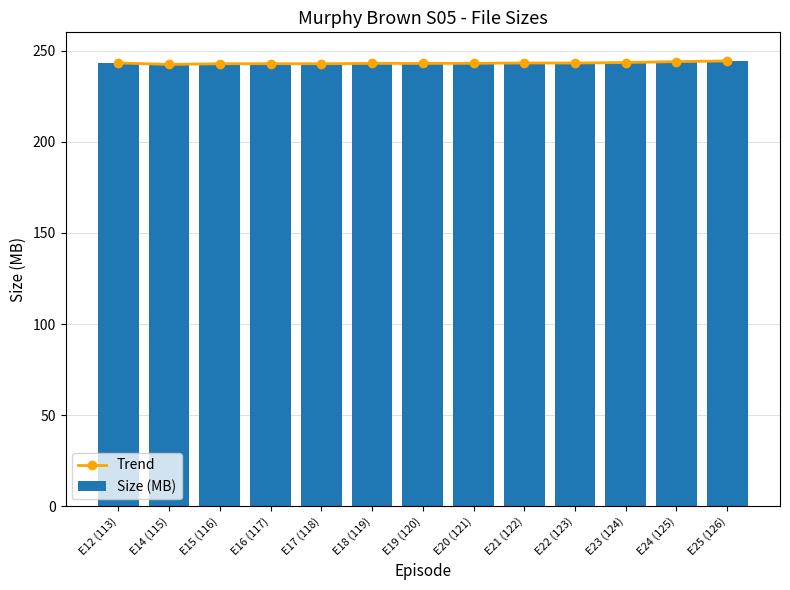

How many categories are shown in the chart?

13